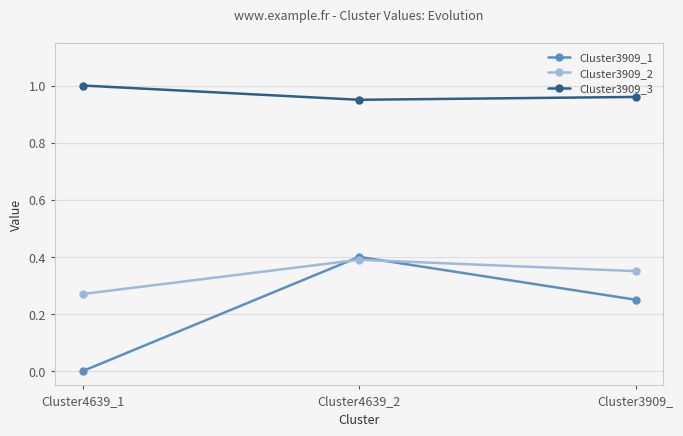

How many Cluster3909_3 values are between 0 and 1?

3